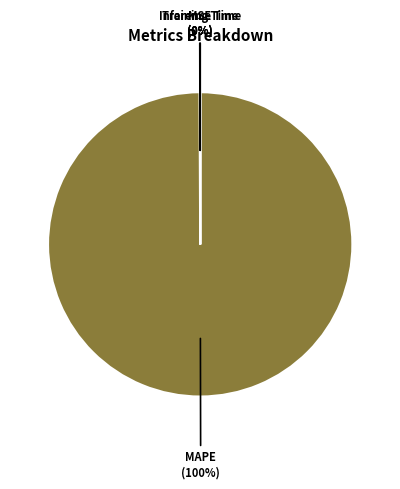

The MAPE slice represents 86% of the pie. True or false?

False